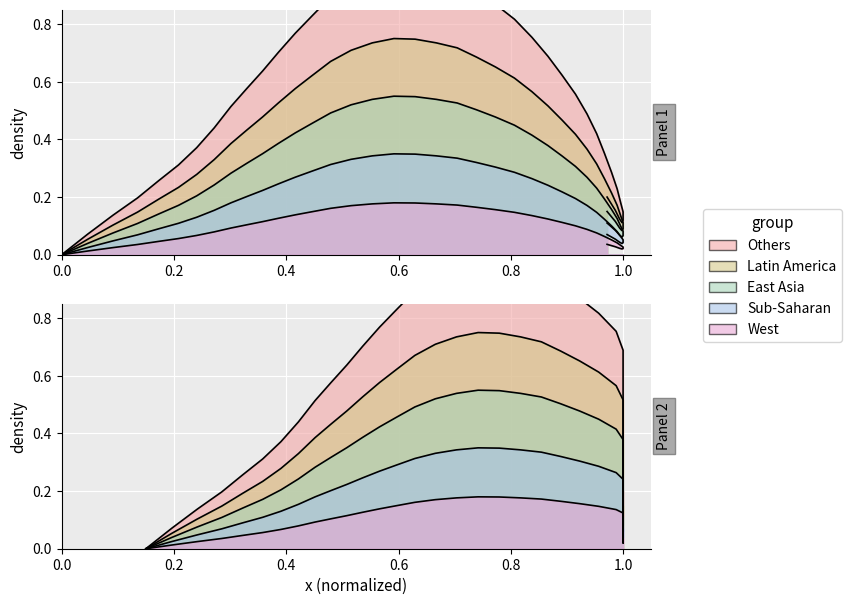

What is the difference between the second highest and minimum values?

1.0